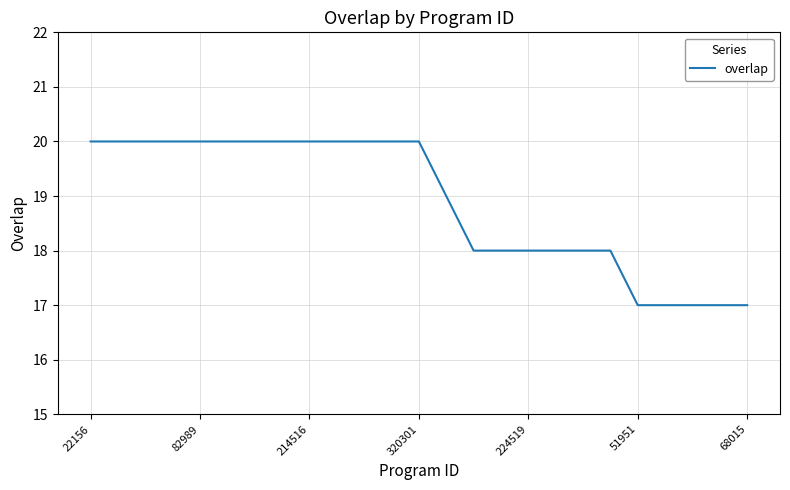

What is the minimum value shown in the chart?

17